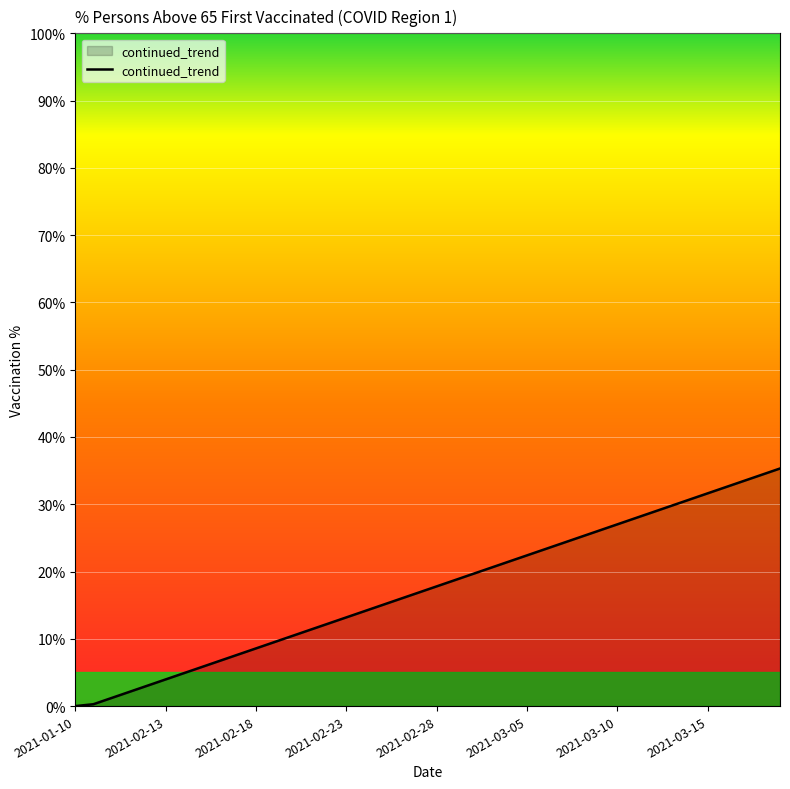

What is the maximum value shown in the chart?

35.3